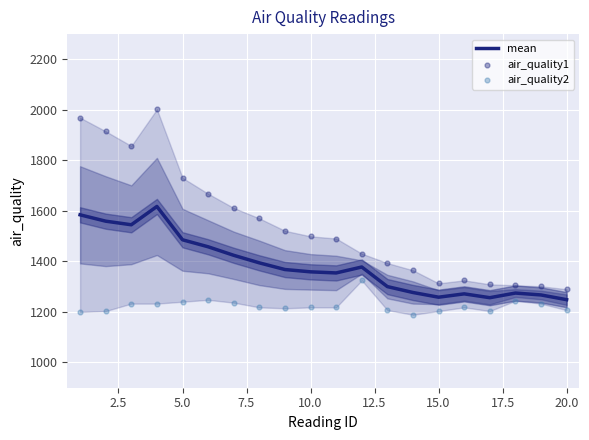

What is the maximum value for mean?

1617.6